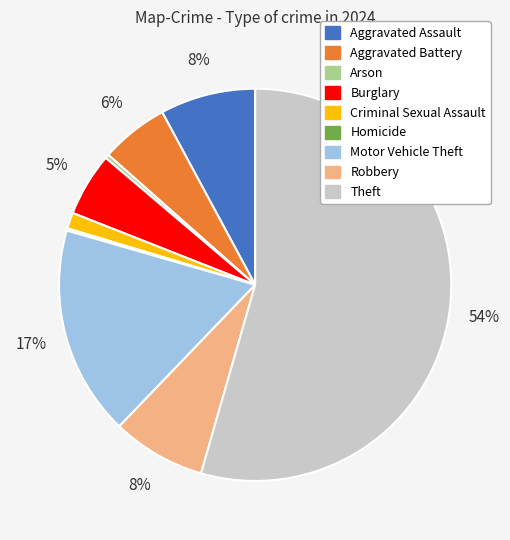

Is the sum of Arson and Criminal Sexual Assault greater than half?

No